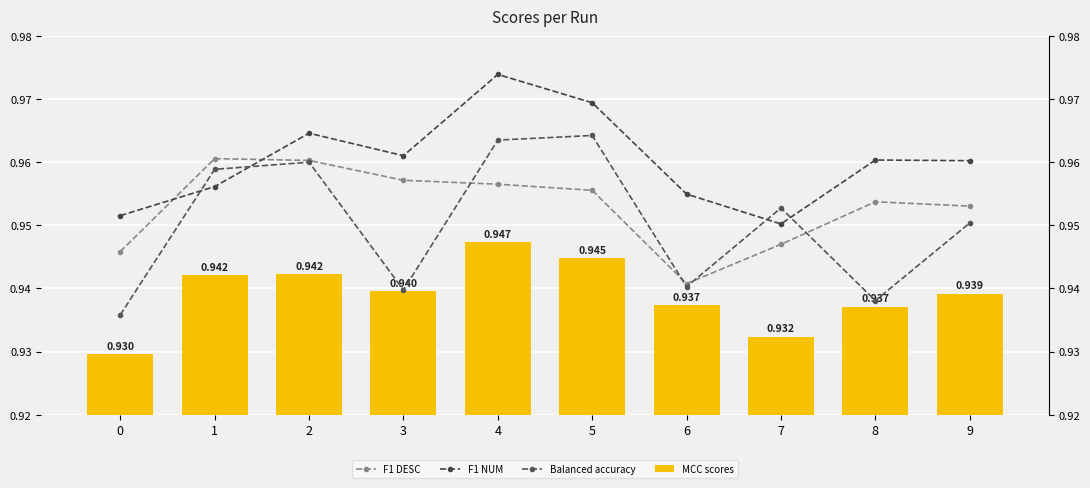

Which has a higher value, 3 or 8?

3